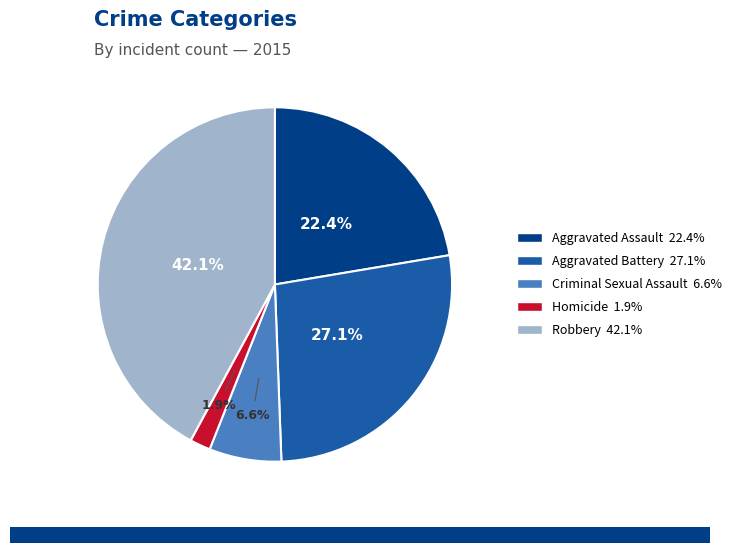

What portion of the pie excludes Homicide?

98.1%